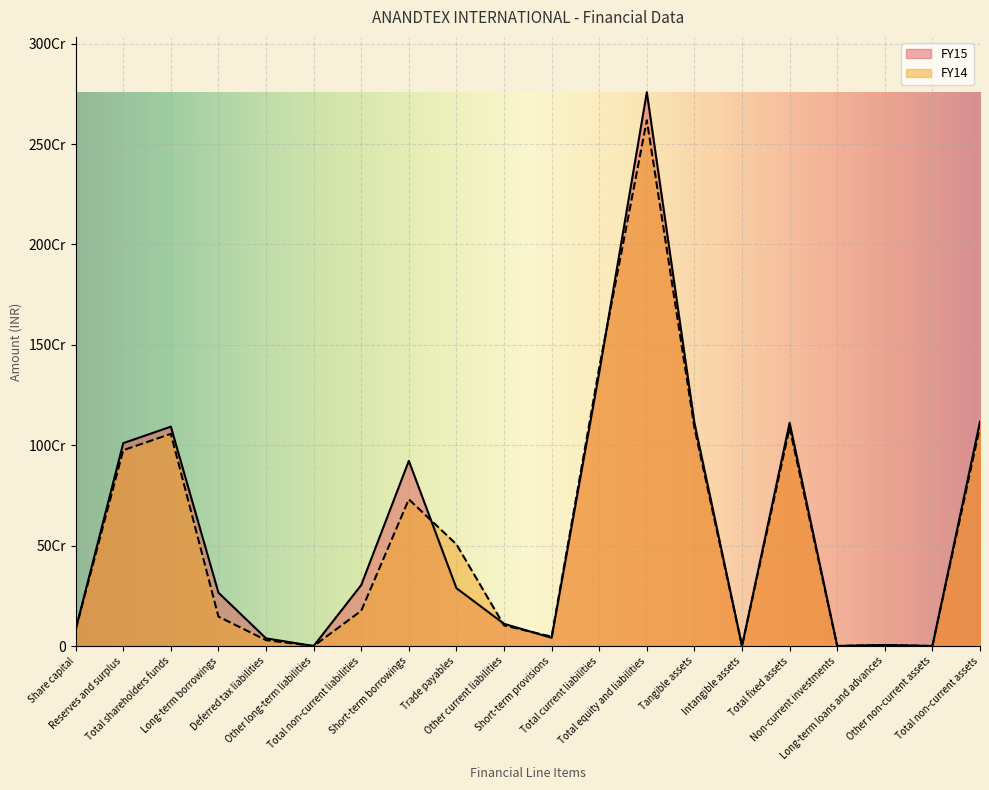

How many times do FY15 and FY14 cross each other?

4